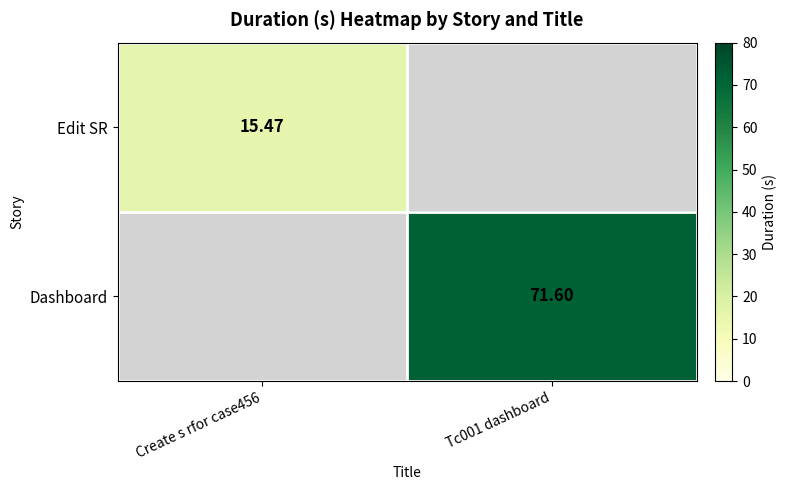

The Dashboard series shows 71.6 at Tc001 dashboard. True or false?

True